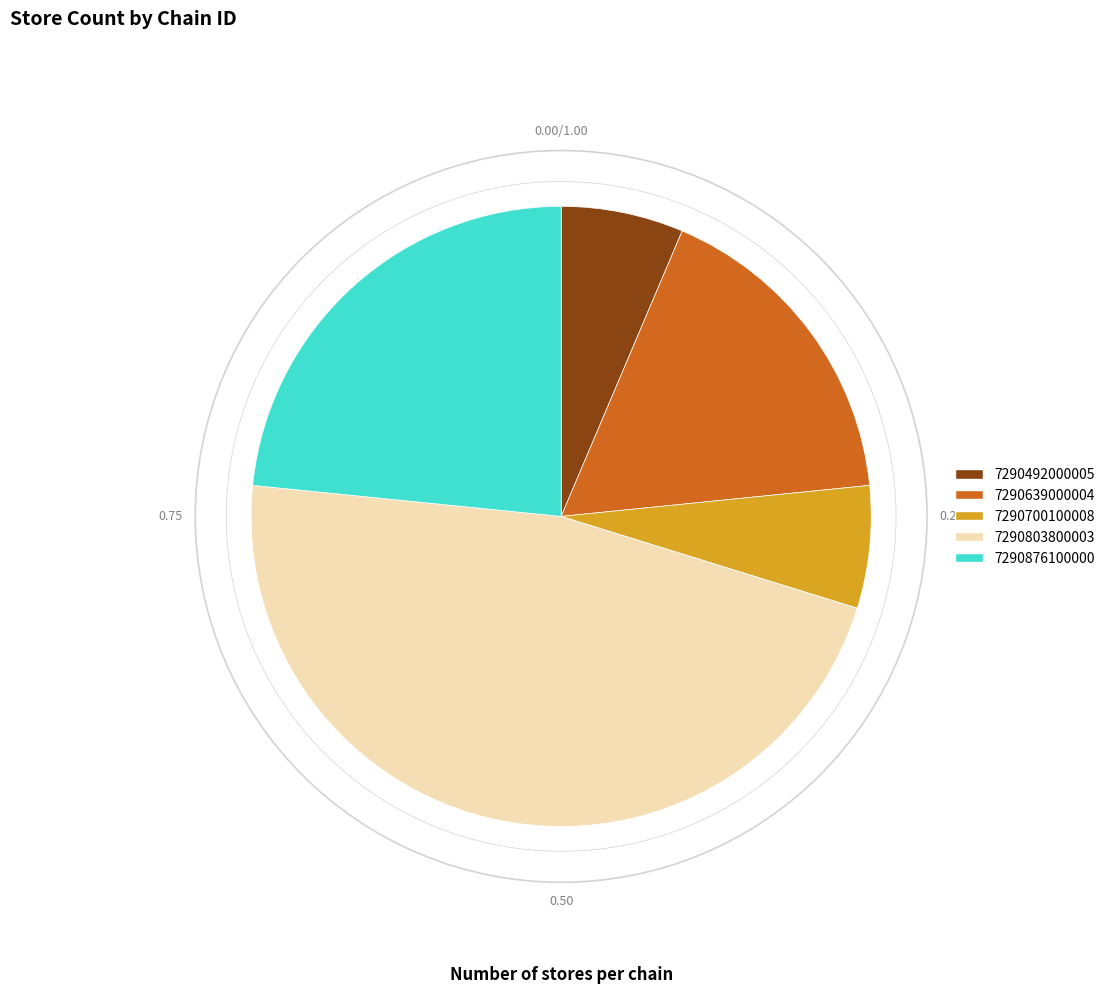

Does any single category account for the majority?

No